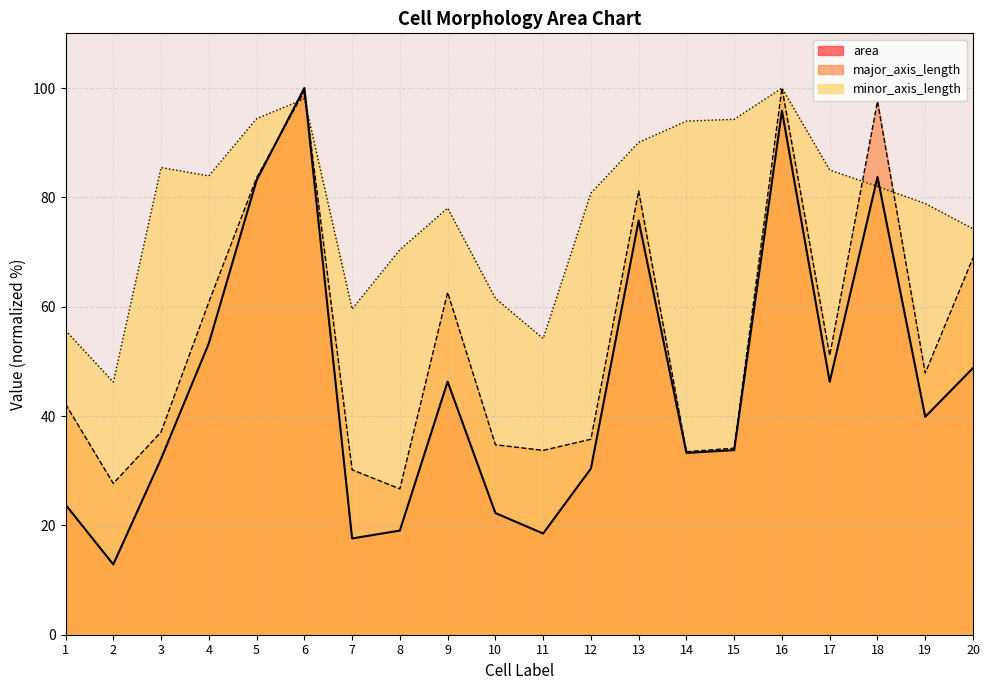

What is the difference between the major_axis_length values at 8 and 19?

21.2